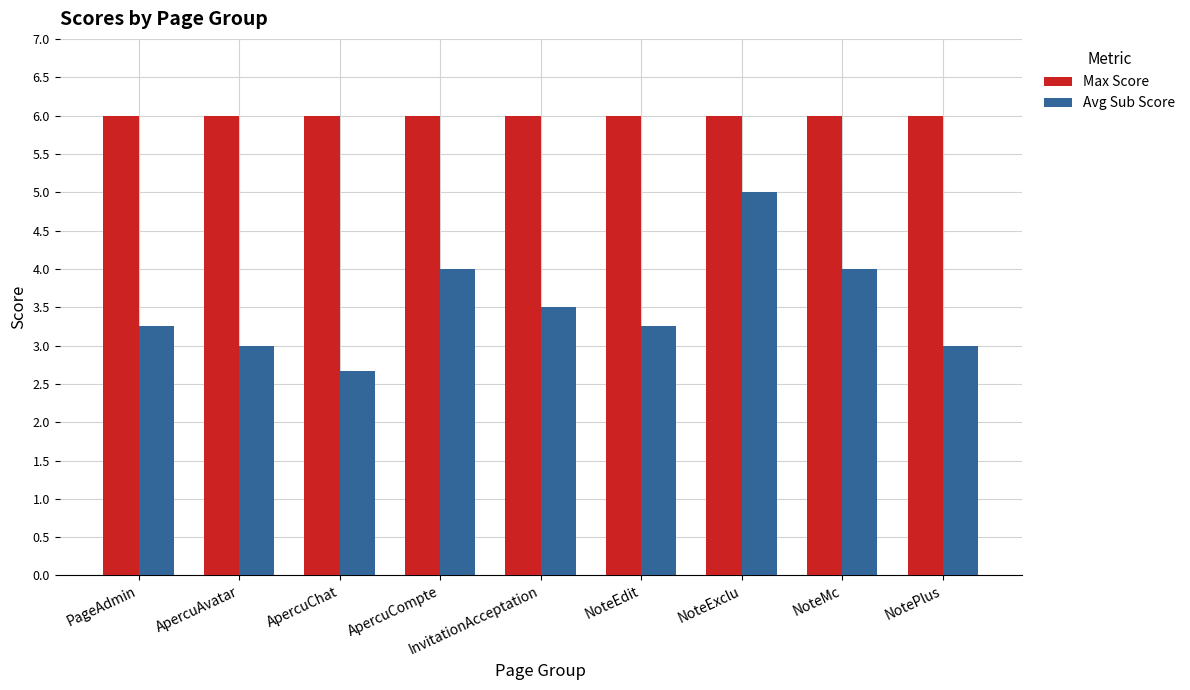

At which label does Avg Sub Score reach its peak?

NoteExclu